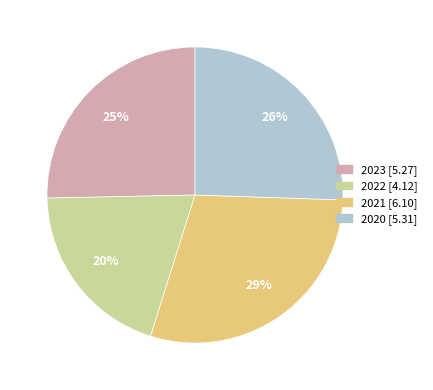

To the nearest percent, what is the average slice percentage?

25%